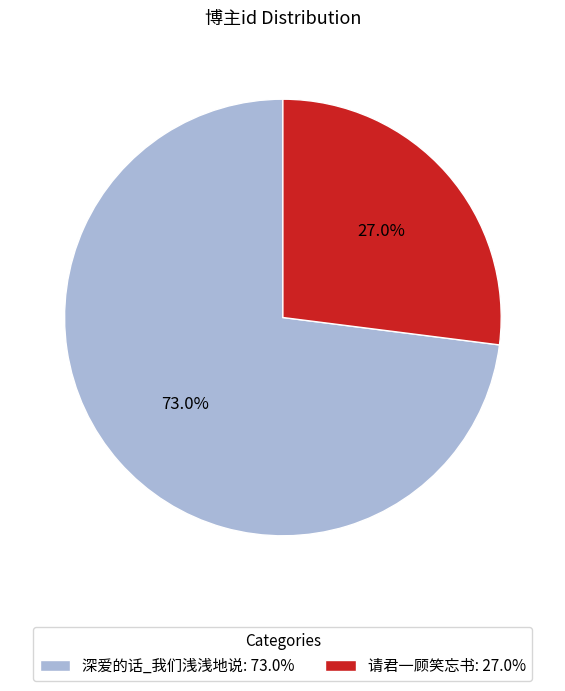

Is it true that 请君一顾笑忘书 is 27% of the pie?

True